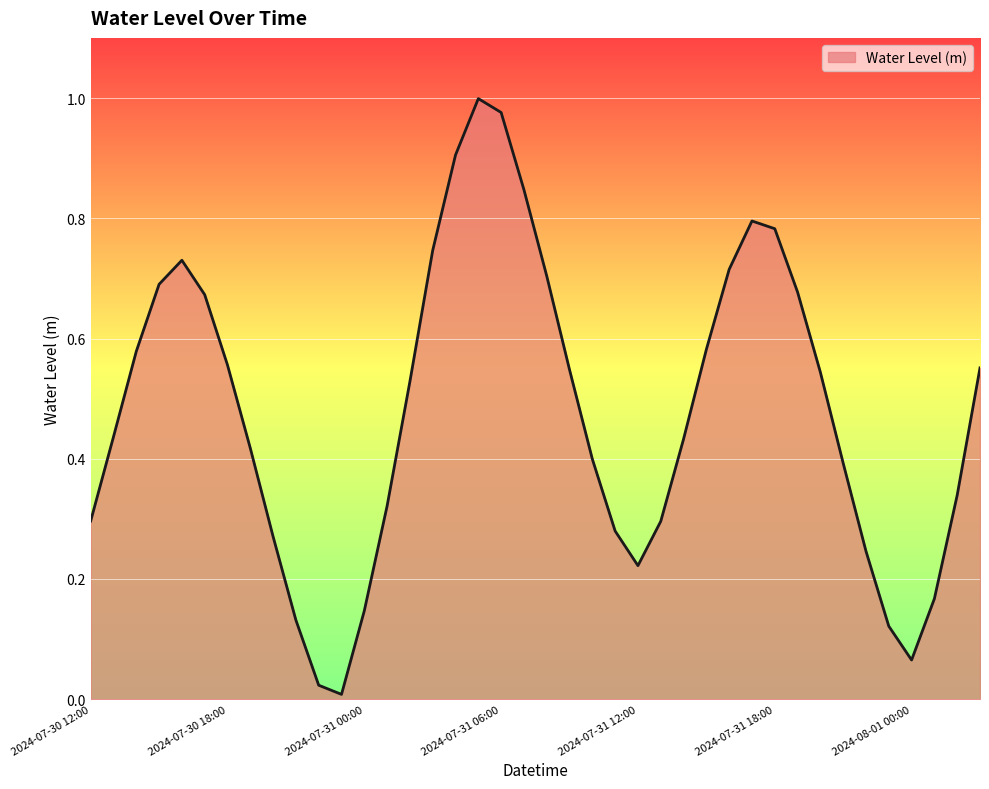

How many points are lower than both their immediate neighbors (excluding endpoints)?

3